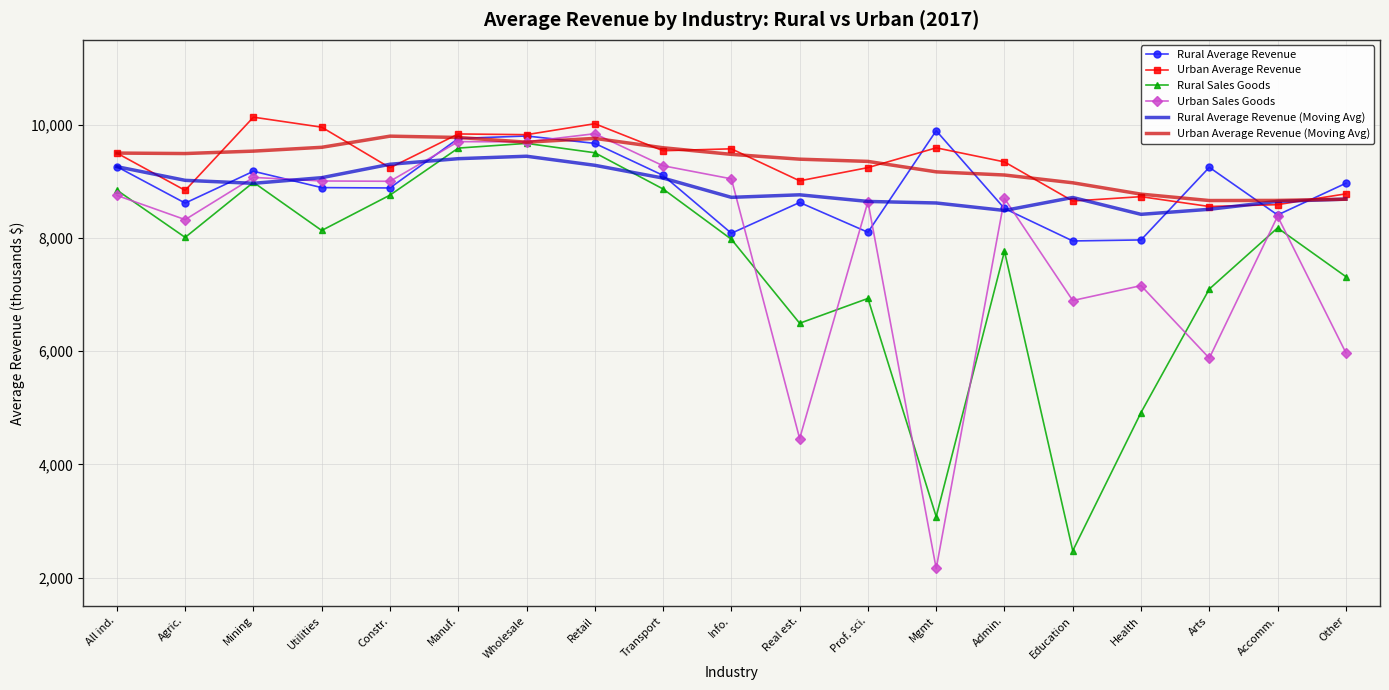

Is it true that Rural Average Revenue equals 7964.9 at Health?

True